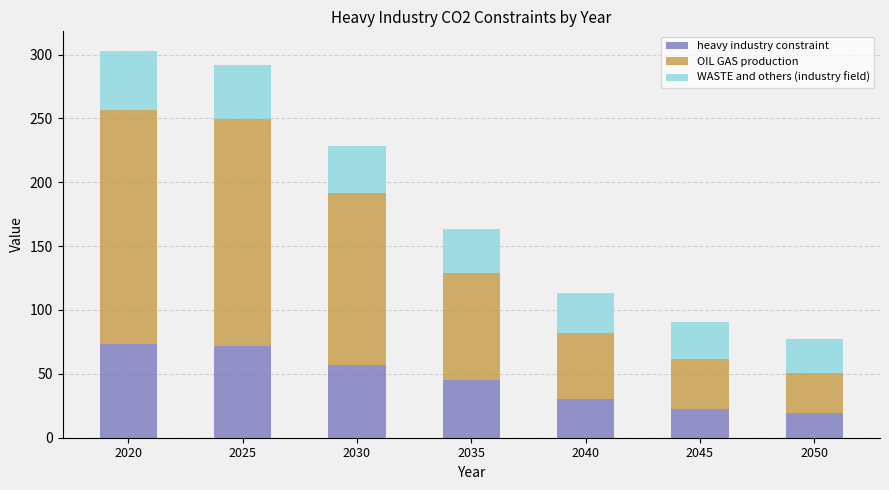

Reading left to right, list the values for the heavy industry constraint series.

73.6	72.2	56.5	45.4	30.1	22.5	19.1